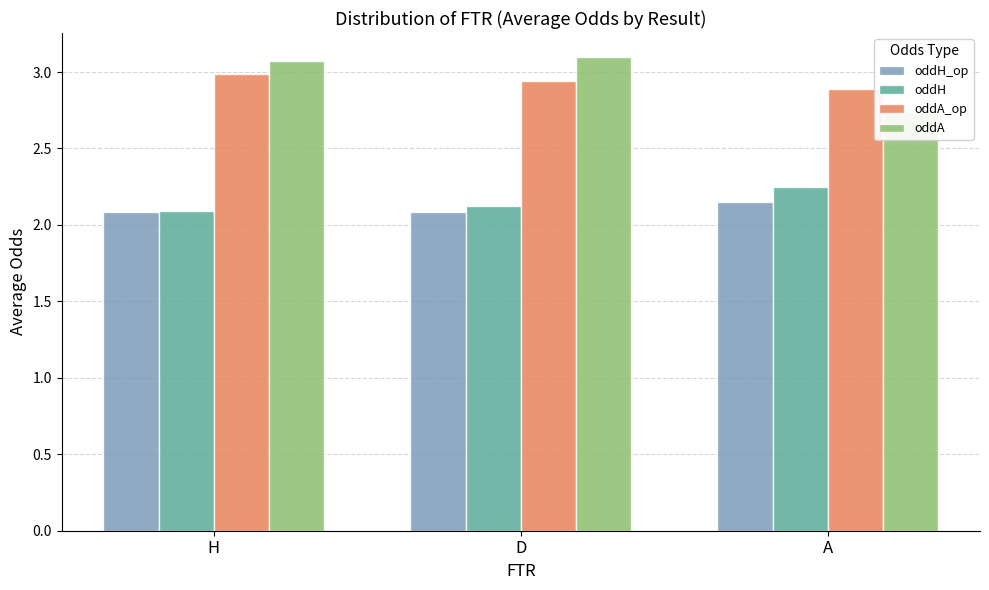

Reading right to left, what are all the values shown in this chart?

oddH_op: 2.1	2.1	2.1
oddH: 2.2	2.1	2.1
oddA_op: 2.9	2.9	3.0
oddA: 2.7	3.1	3.1